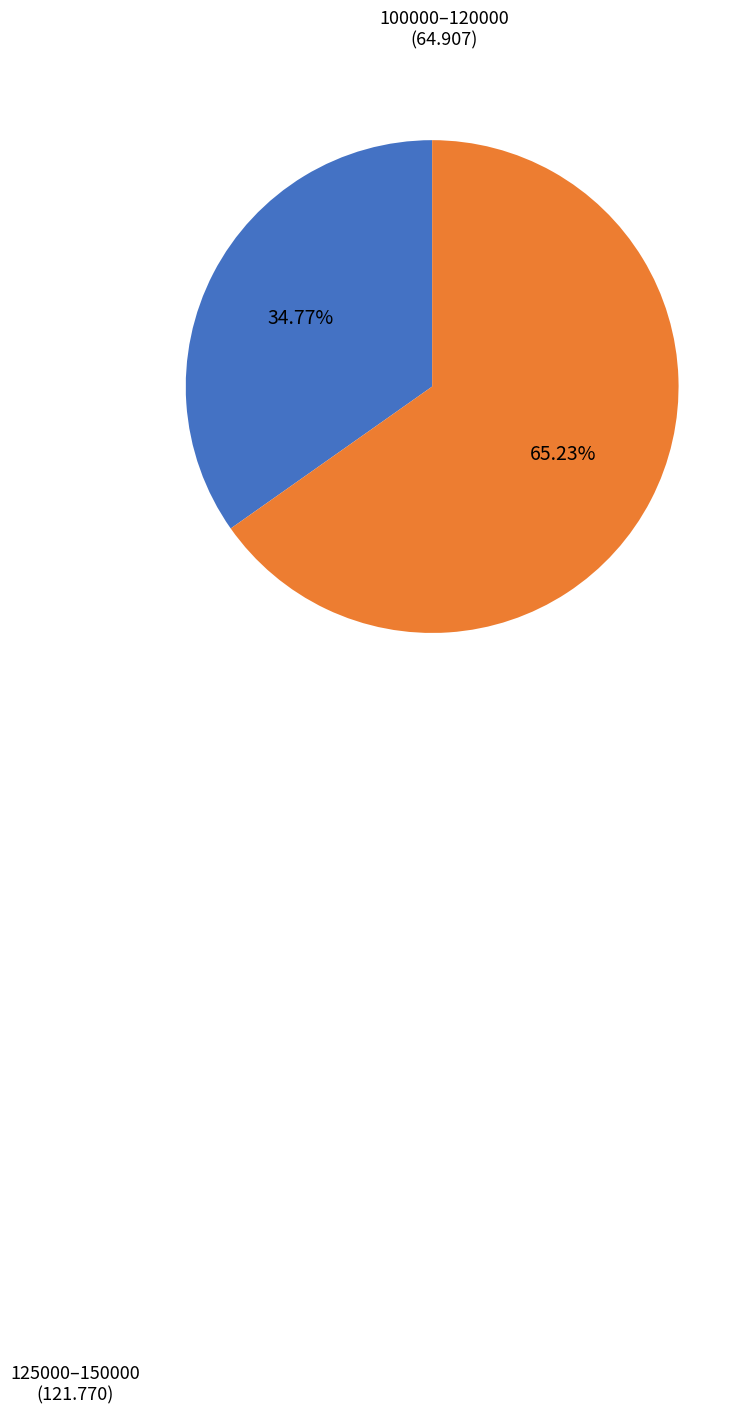

Approximately how many times larger is the value at 125000–150000 compared to 100000–120000?

1.9